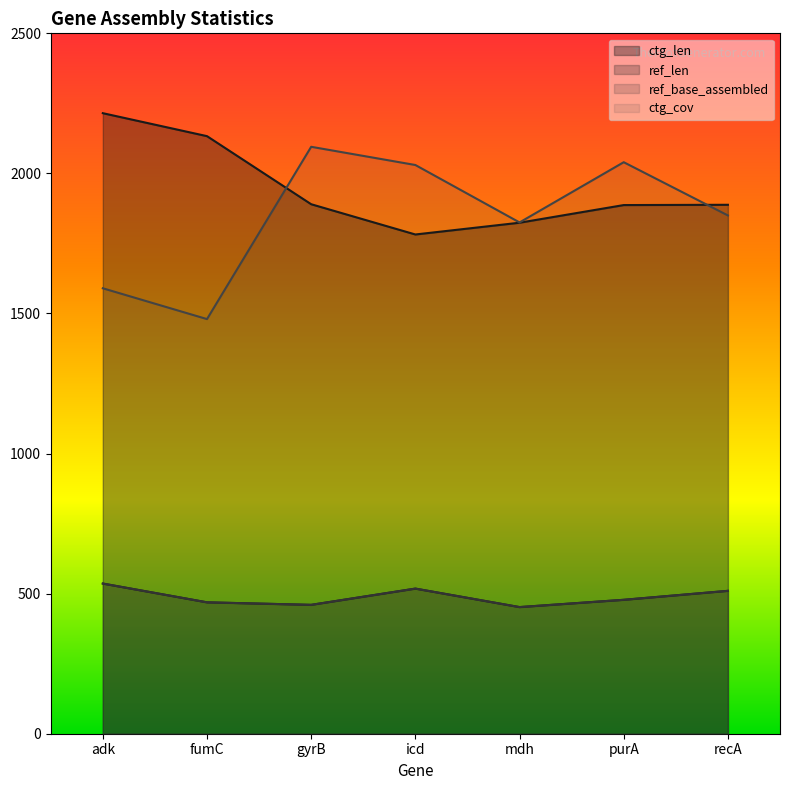

Rank the series at purA from lowest to highest value.

ref_len, ref_base_assembled, ctg_len, ctg_cov